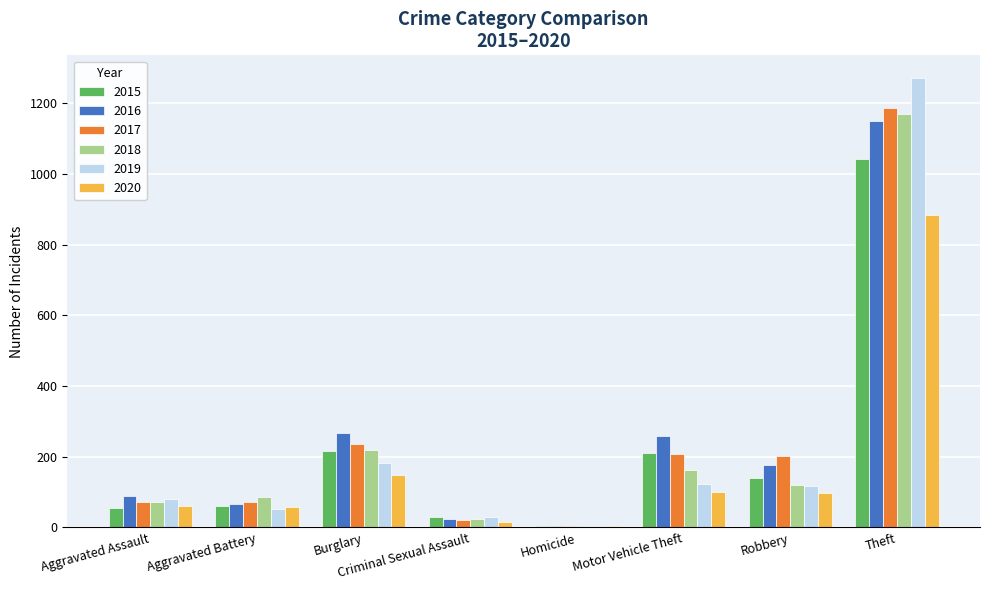

Between Aggravated Assault and Burglary, which series saw the biggest shift?

2016